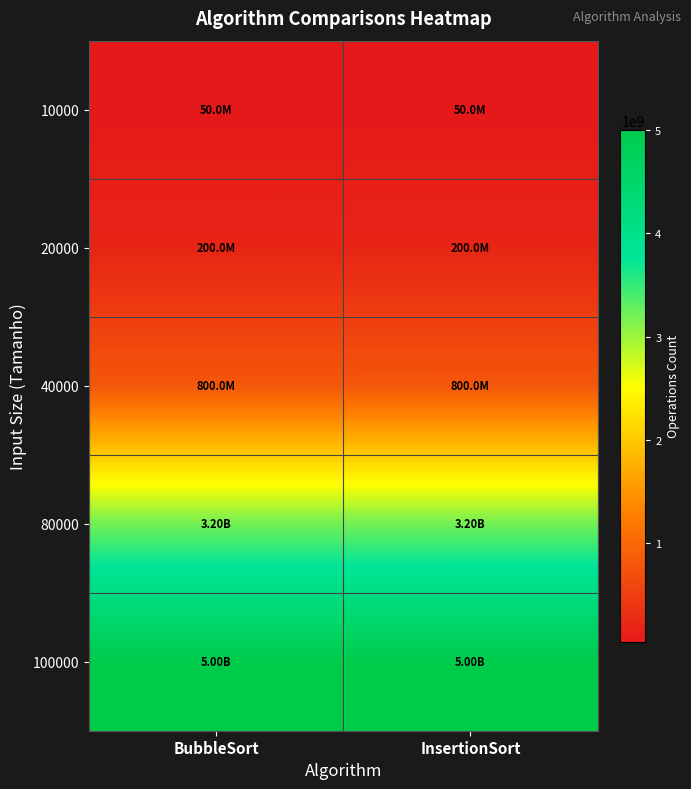

At which category does the chart reach its minimum across all series?

BubbleSort